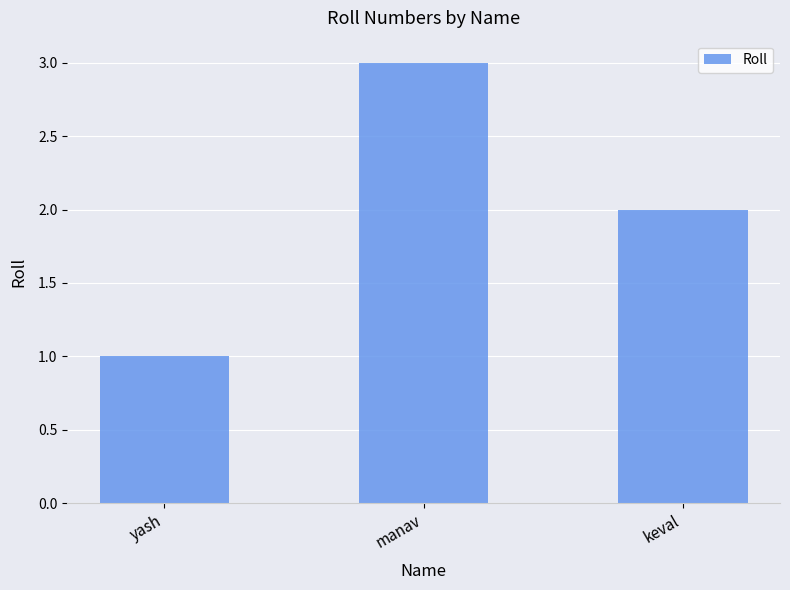

Does the chart contain any negative values?

No